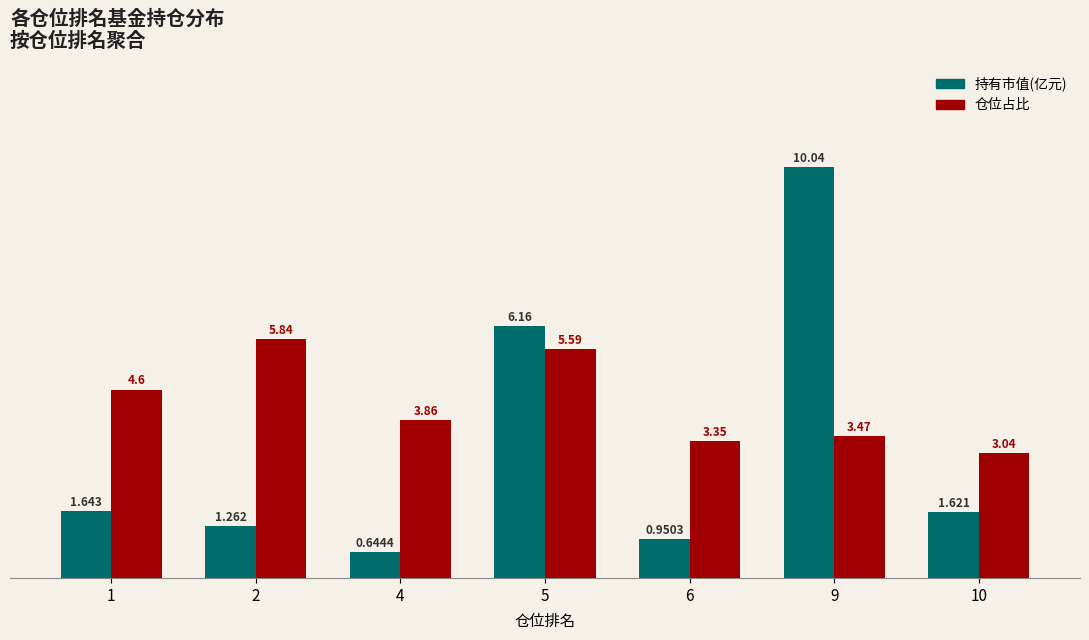

What is the total value across all series at 5?

11.8